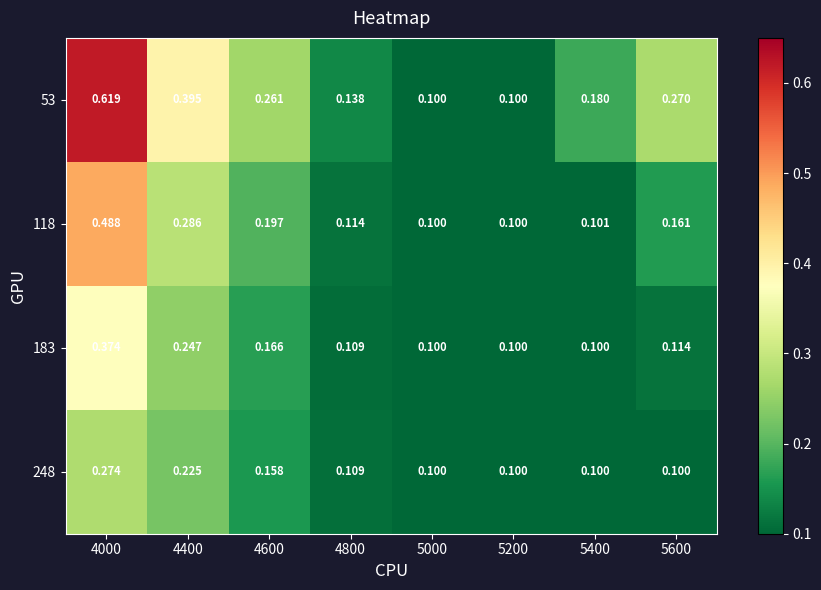

At how many categories does at least one series exceed 0?

8